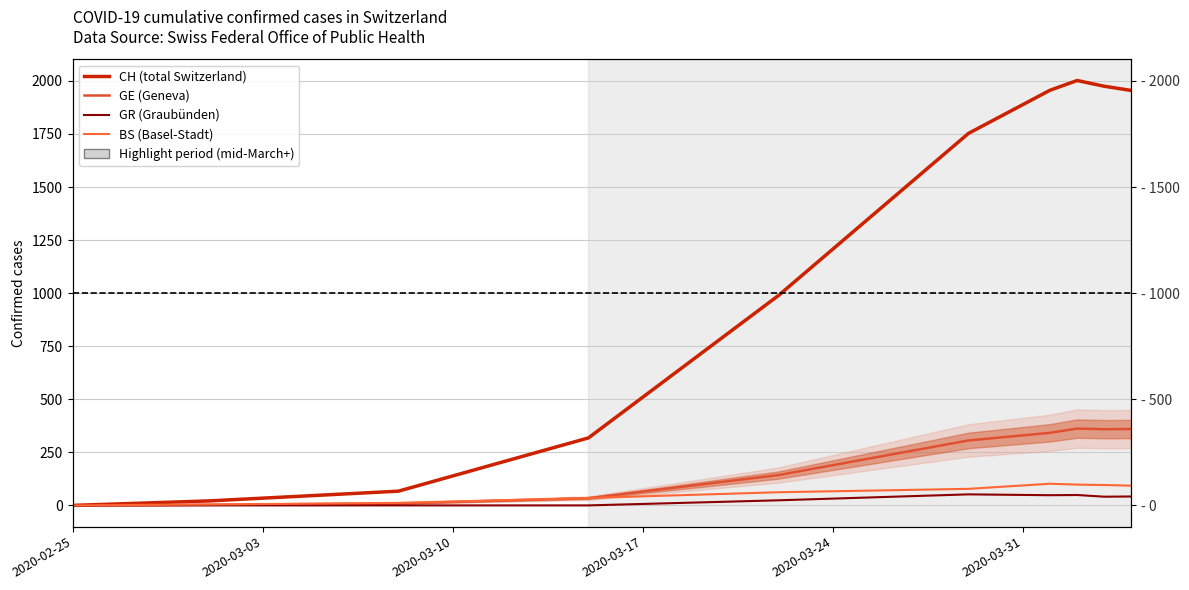

How many values in the CH (total Switzerland) series exceed 1753?

4